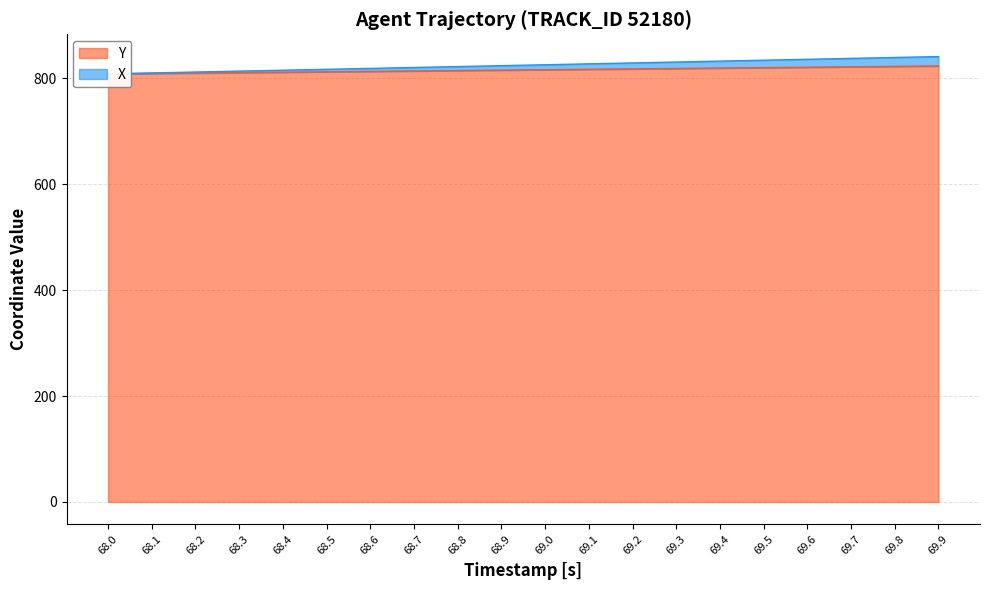

What is the approximate value of X at 68.0?

808.4